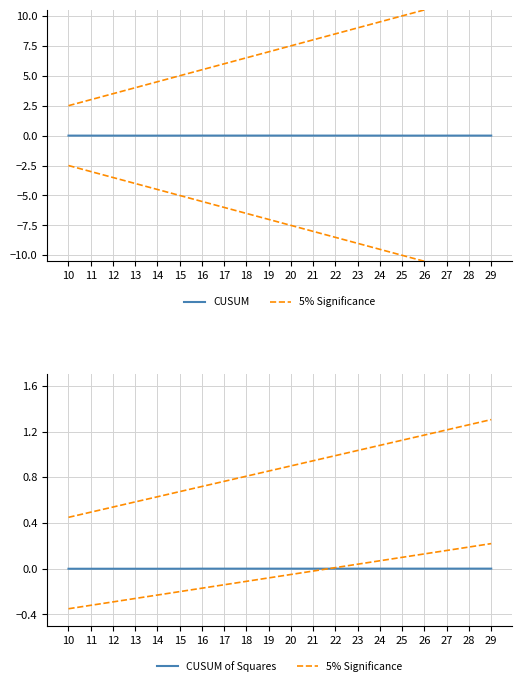

True or false: 5% Significance has a value of 0.3 at 19.

False